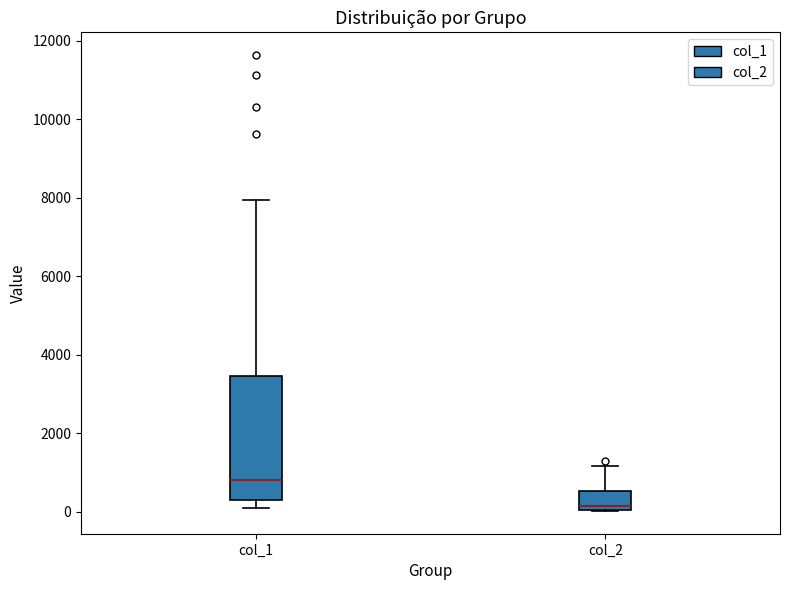

Where is the lower edge of the box for col_1 on the y-axis? The values are not printed on the chart, so give them approximately, as read against the axis.

200